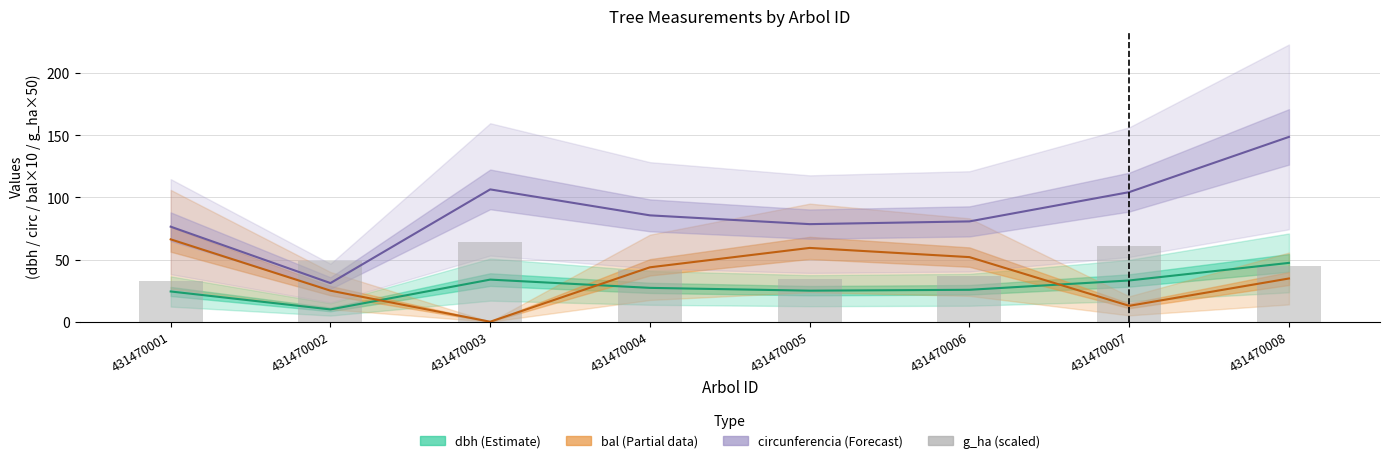

At how many categories does at least one series exceed 138?

1